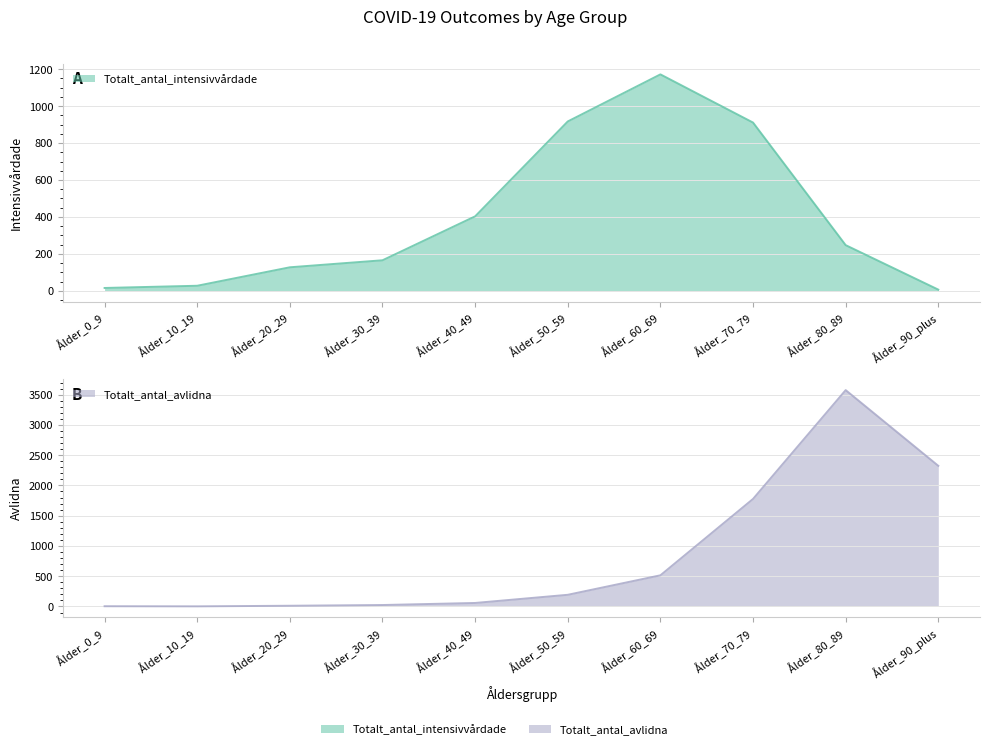

List the labels in order of Totalt_antal_avlidna value, smallest first.

Ålder_10_19, Ålder_0_9, Ålder_20_29, Ålder_30_39, Ålder_40_49, Ålder_50_59, Ålder_60_69, Ålder_70_79, Ålder_90_plus, Ålder_80_89